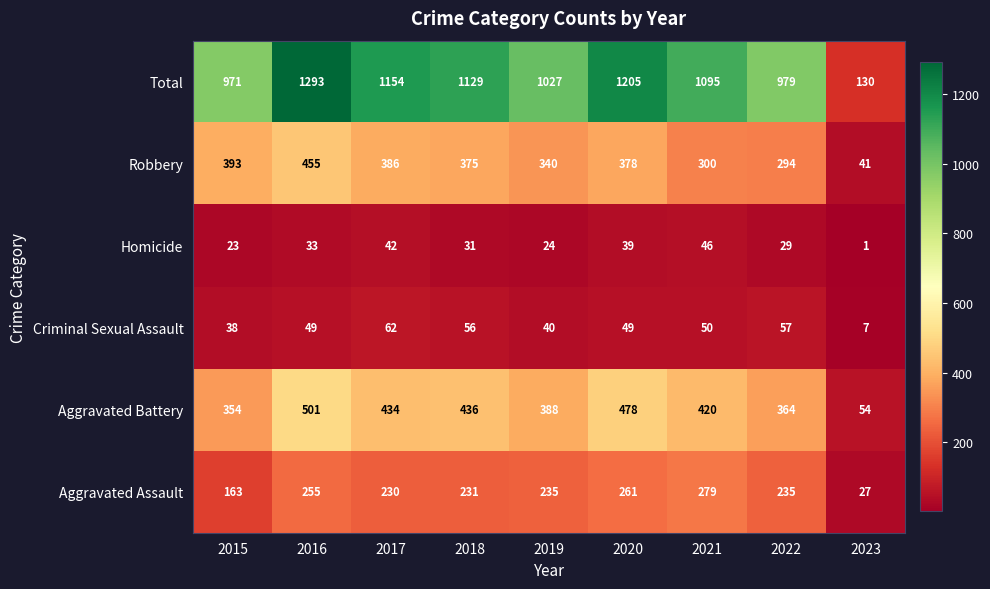

The value of Robbery at 2022 is 294. True or false?

True